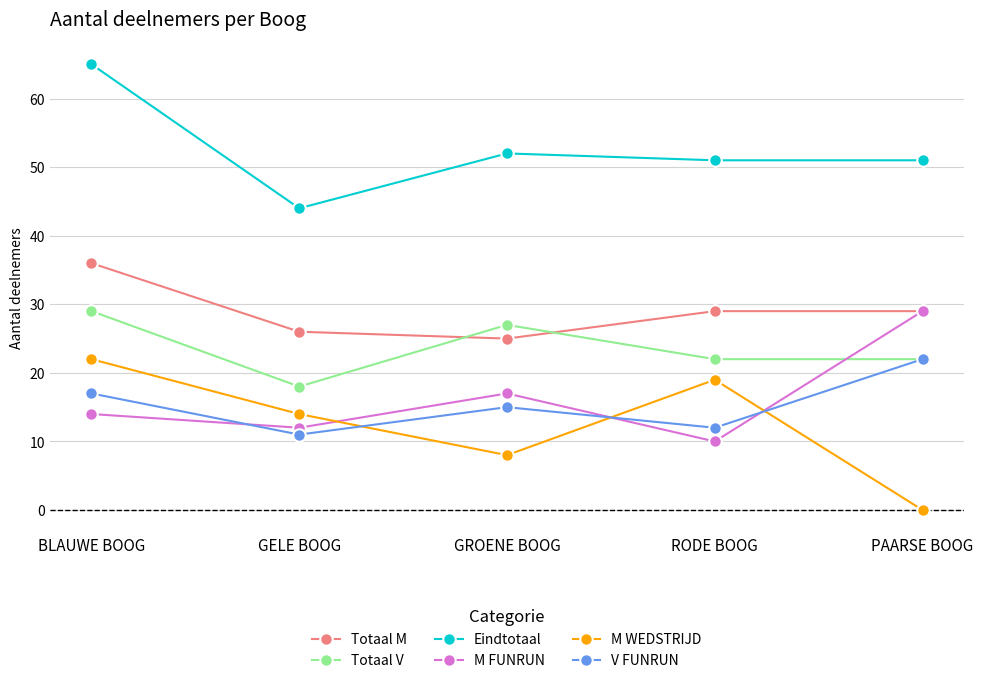

Where is the first local minimum for M WEDSTRIJD?

GROENE BOOG